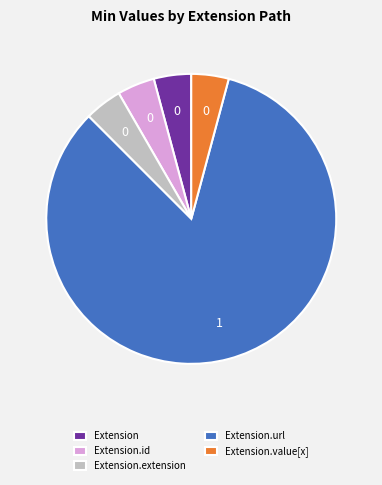

The Extension.extension slice represents 4% of the pie. True or false?

True